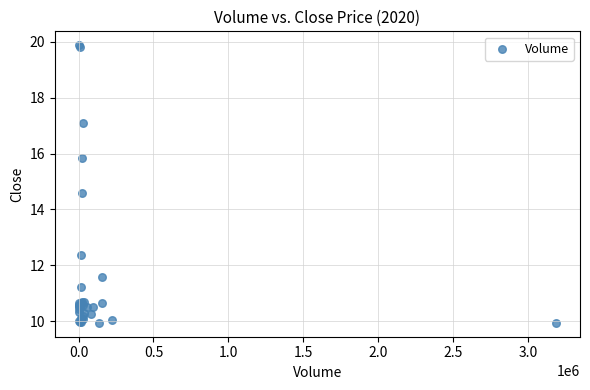

What Y value in the scatter plot is closest to 14?

14.6